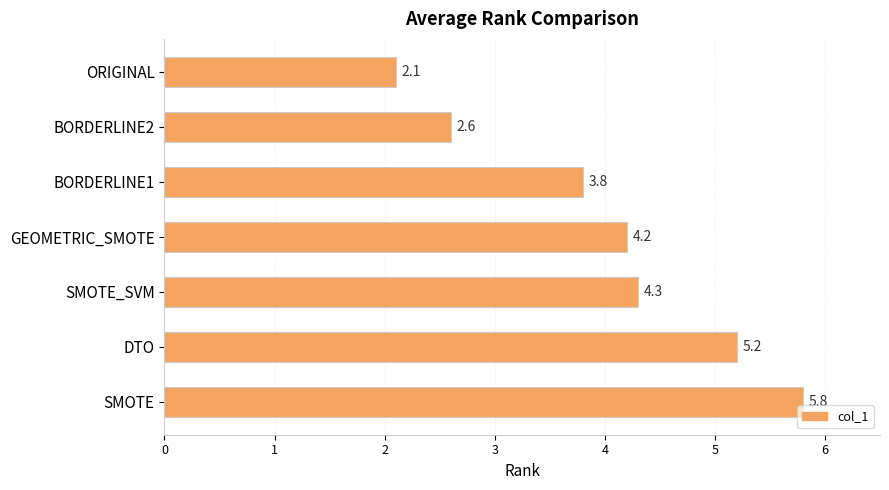

Reading top to bottom, what are all the values shown in this chart?

2.1	2.6	3.8	4.2	4.3	5.2	5.8